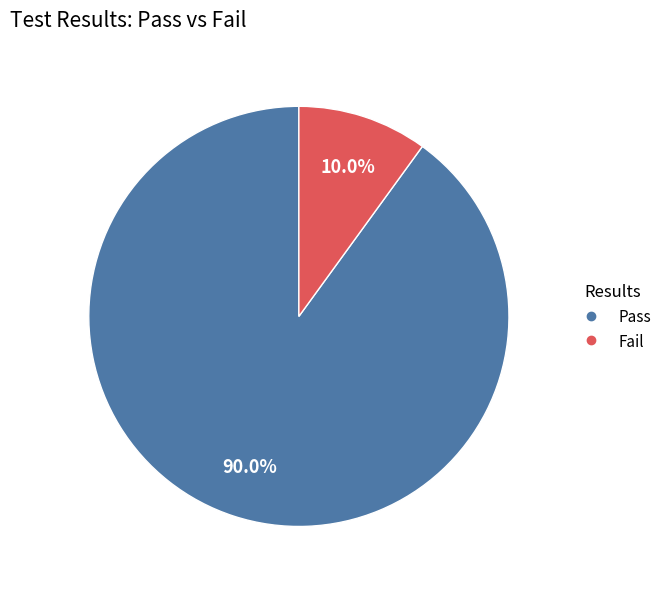

What is the largest slice in the pie chart?

Pass